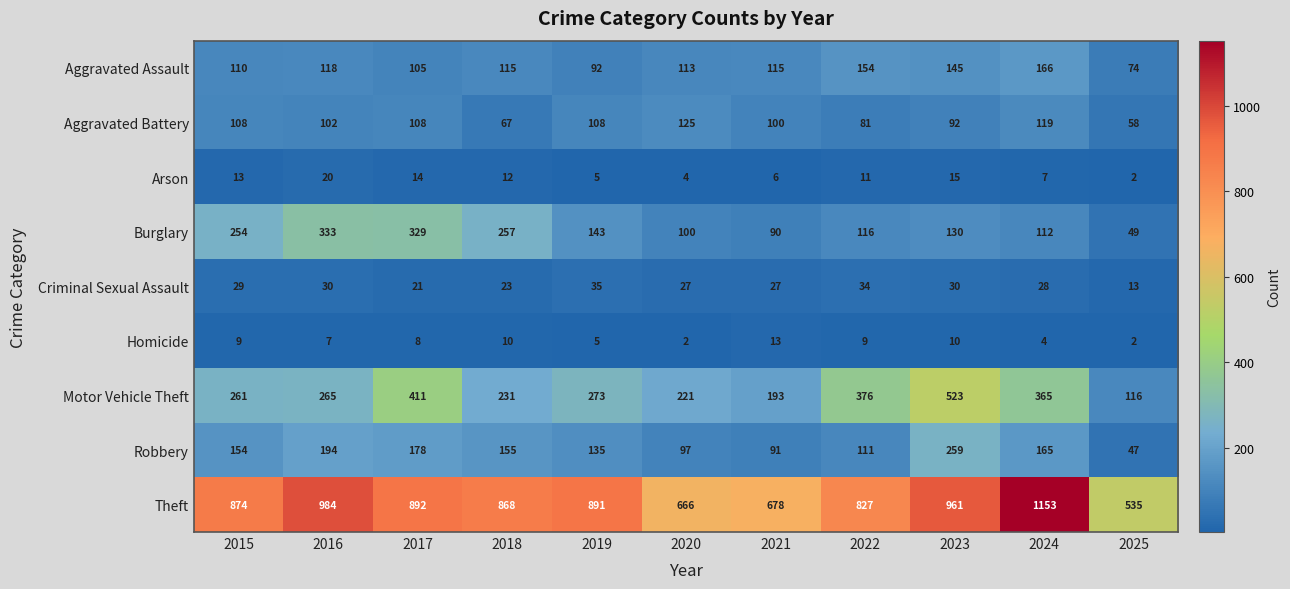

List the labels in order of Robbery value, smallest first.

2025, 2021, 2020, 2022, 2019, 2015, 2018, 2024, 2017, 2016, 2023